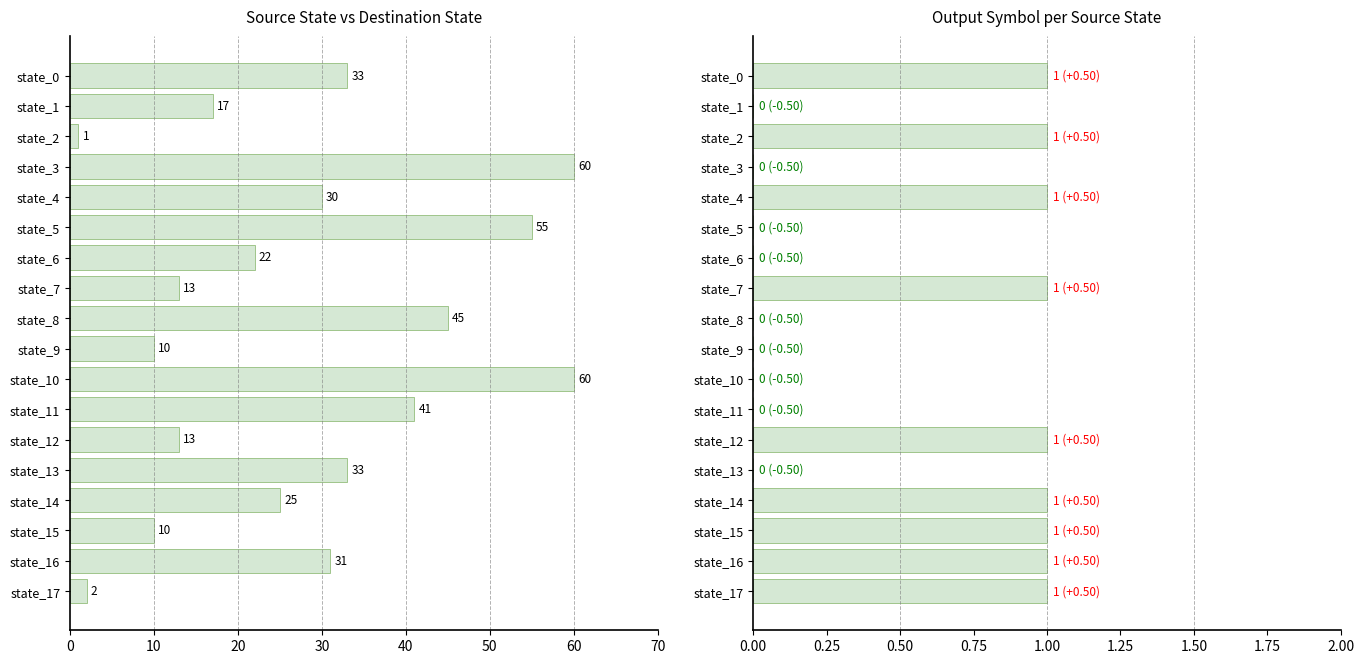

Is it true that destination_state equals 45 at state_16?

False